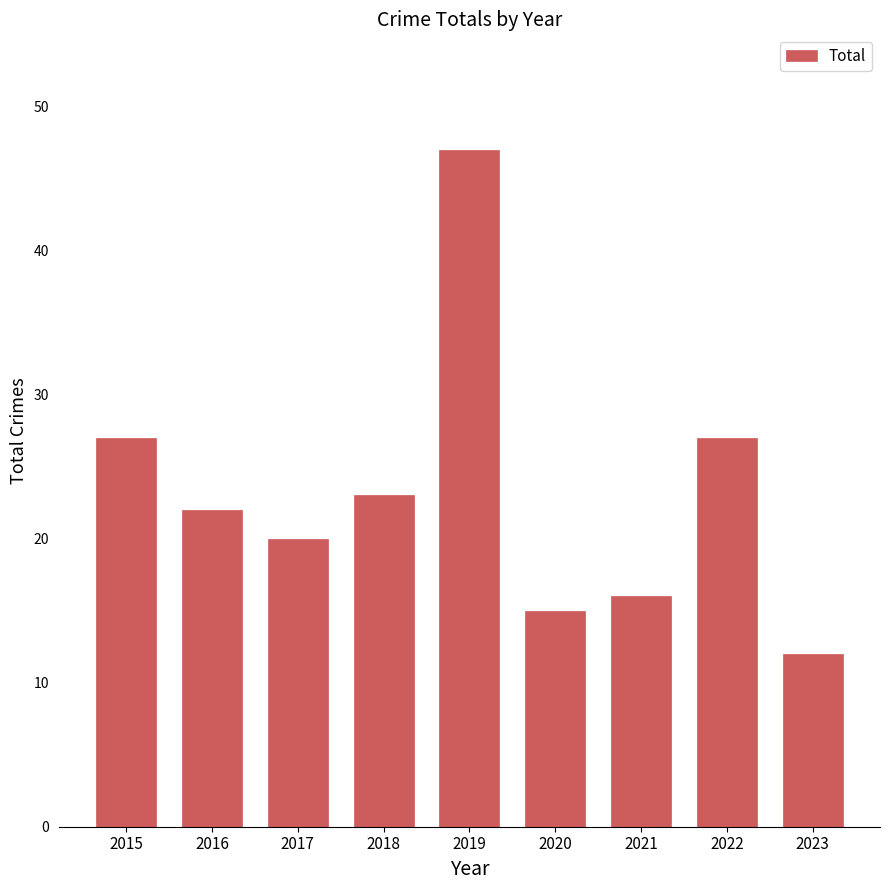

Approximately how many times larger is the value at 2018 compared to 2021?

1.4